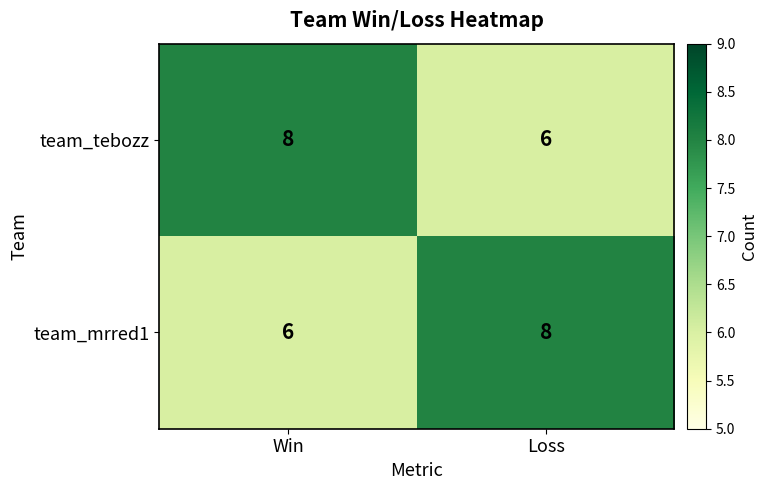

Reading left to right, what are all the values shown in this chart?

team_tebozz: Win=8	Loss=6
team_mrred1: Win=6	Loss=8